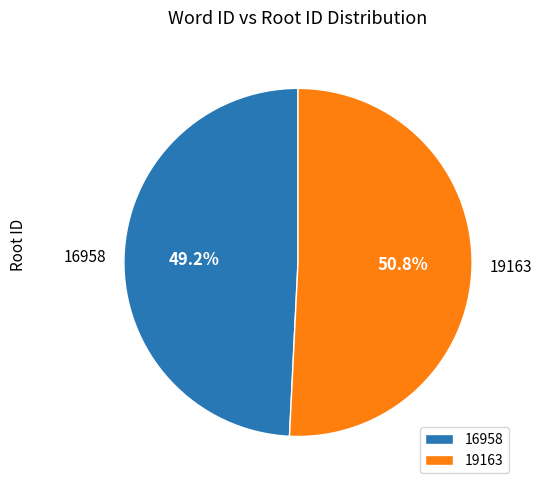

Rank the categories by value from highest to lowest.

19163, 16958